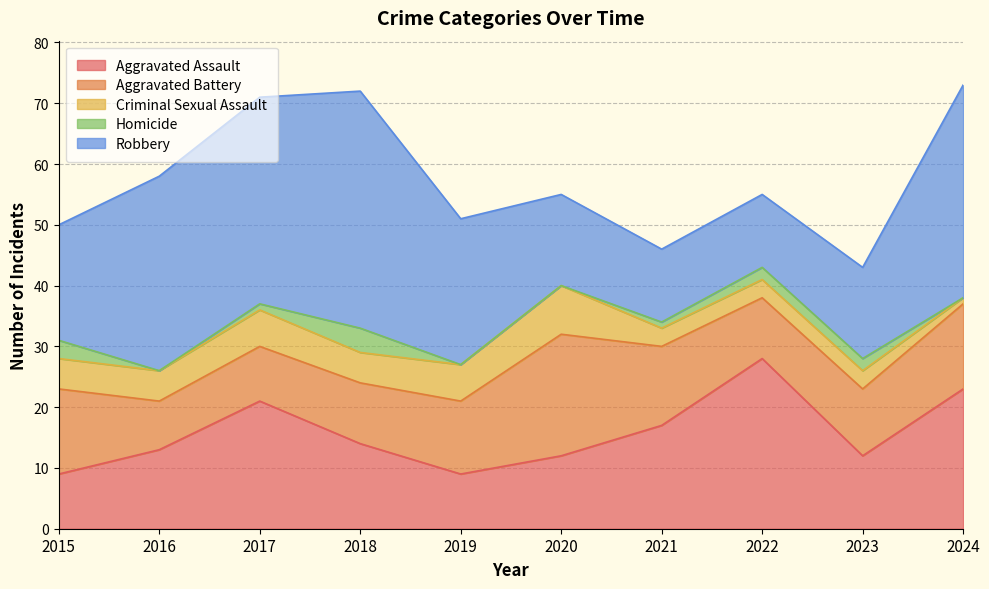

List the series in order of their peak value, highest first.

Robbery, Aggravated Assault, Aggravated Battery, Criminal Sexual Assault, Homicide